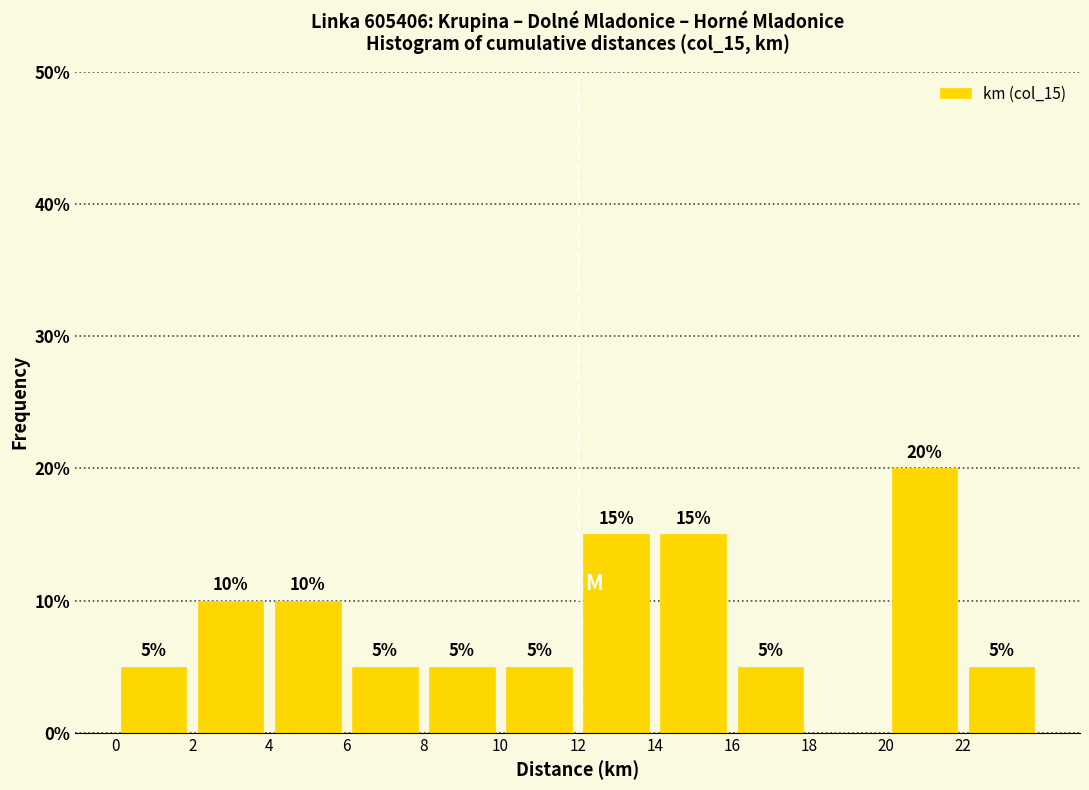

Which range on the x-axis has the tallest bar?

20 to 22